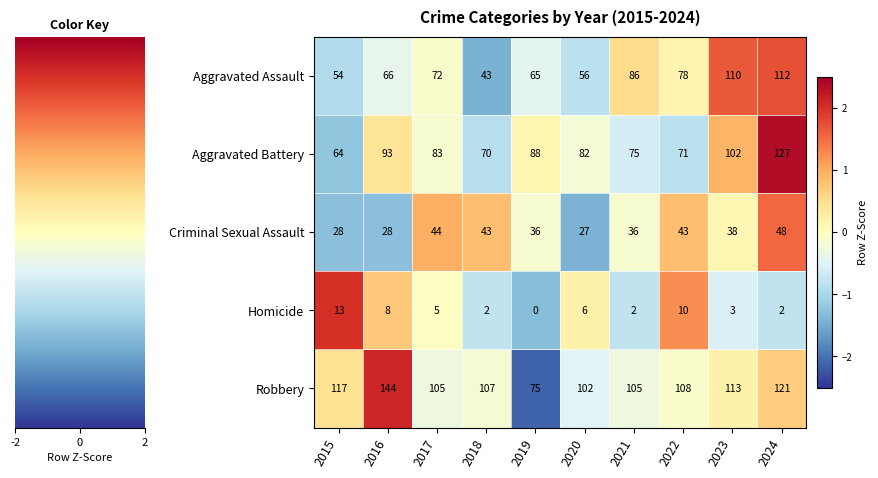

At 2019, list the series in order from largest to smallest.

Aggravated Battery, Robbery, Aggravated Assault, Criminal Sexual Assault, Homicide